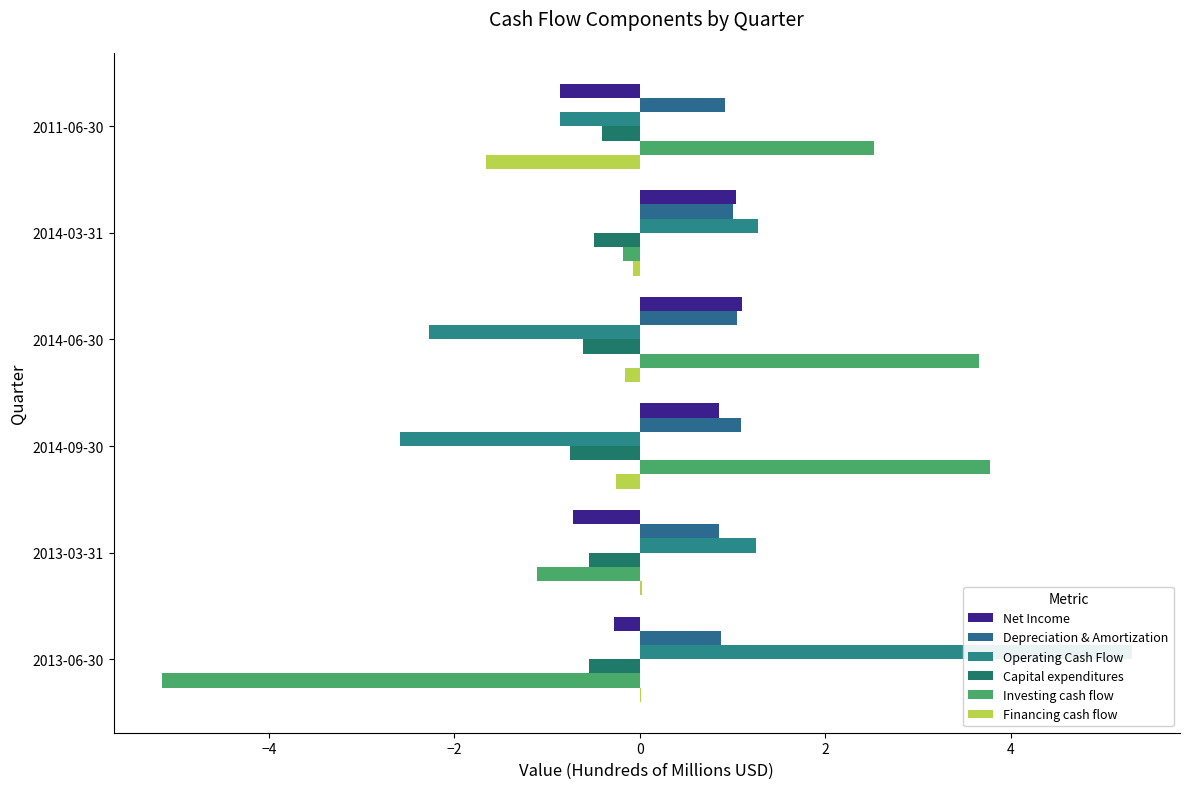

What is the average value of the Financing cash flow series?

-0.4